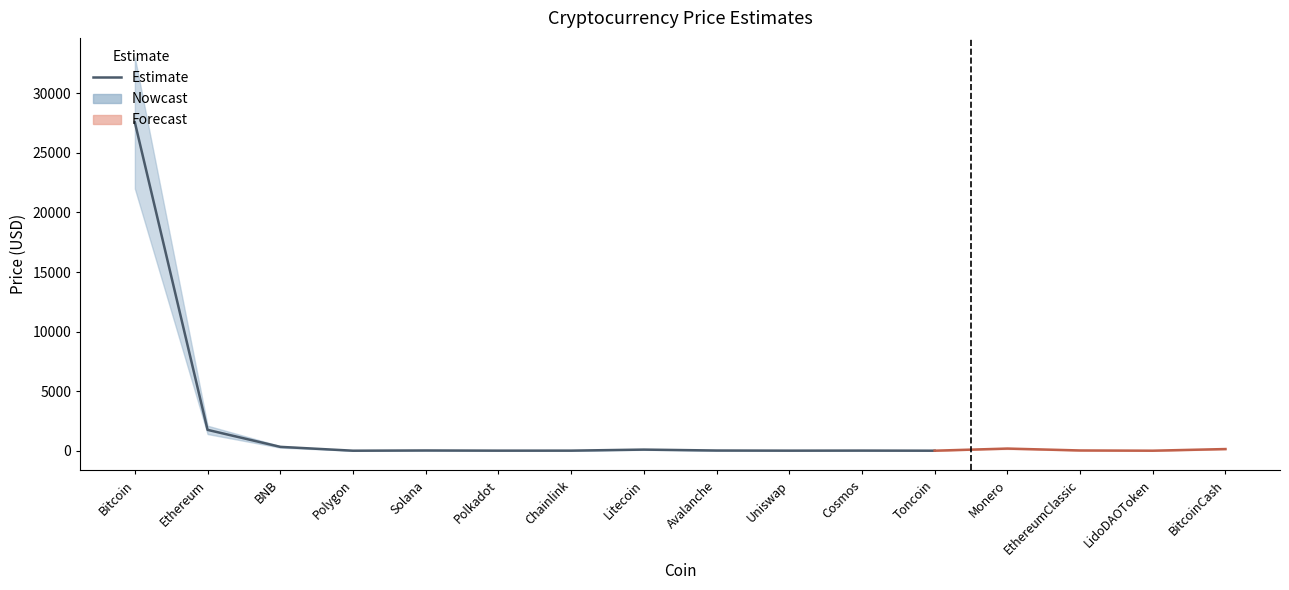

At which category does the data reach its first local valley?

Polygon